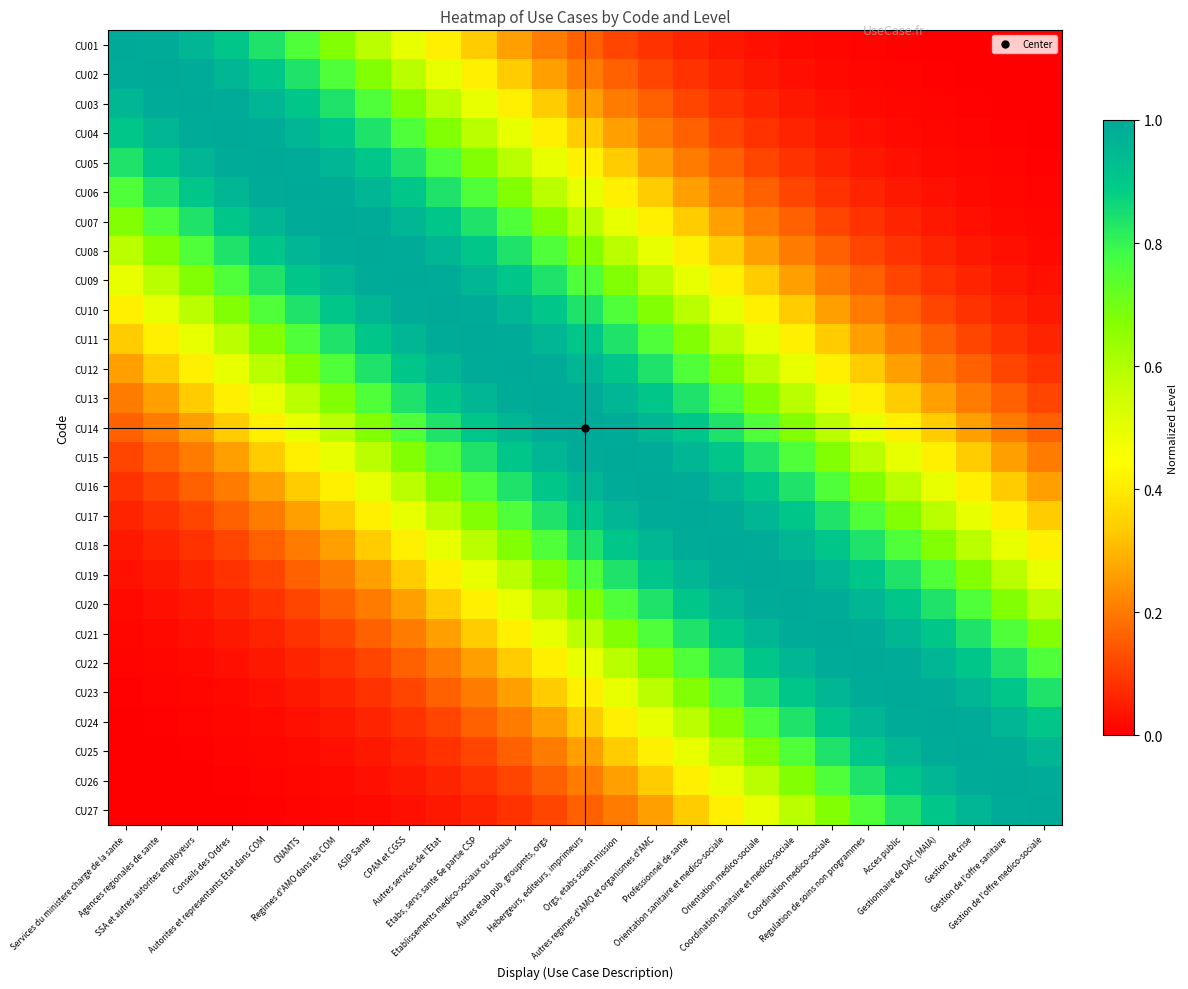

Reading right to left, transcribe all the data shown in this chart.

CU01: Gestion de l'offre medico-sociale=0.0	Gestion de l'offre sanitaire=0.0	Gestion de crise=0.0	Gestionnaire de DAC (MAIA)=0.0	Acces public=0.0	Regulation de soins non programmes=0.0	Coordination medico-sociale=0.0	Coordination sanitaire et medico-sociale=0.0	Orientation medico-sociale=0.0	Orientation sanitaire et medico-sociale=0.0	Professionnel de sante=0.1	Autres regimes d'AMO et organismes d'AMC=0.1	Orgs, etabs scient mission=0.1	Hebergeurs, editeurs, imprimeurs=0.2	Autres etab pub, groupmts, orgs=0.2	Etablissements medico-sociaux ou sociaux=0.3	Etabs, servs sante 6e partie CSP=0.3	Autres services de l'Etat=0.4	CPAM et CGSS=0.5	ASIP Sante=0.6	Regimes d'AMO dans les COM=0.7	CNAMTS=0.8	Autorites et representants Etat dans COM=0.8	Conseils des Ordres=0.9	SSA et autres autorites employeurs=1.0	Agences regionales de sante=1.0	Services du ministere charge de la sante=1.0
CU02: Gestion de l'offre medico-sociale=0.0	Gestion de l'offre sanitaire=0.0	Gestion de crise=0.0	Gestionnaire de DAC (MAIA)=0.0	Acces public=0.0	Regulation de soins non programmes=0.0	Coordination medico-sociale=0.0	Coordination sanitaire et medico-sociale=0.0	Orientation medico-sociale=0.0	Orientation sanitaire et medico-sociale=0.1	Professionnel de sante=0.1	Autres regimes d'AMO et organismes d'AMC=0.1	Orgs, etabs scient mission=0.2	Hebergeurs, editeurs, imprimeurs=0.2	Autres etab pub, groupmts, orgs=0.3	Etablissements medico-sociaux ou sociaux=0.3	Etabs, servs sante 6e partie CSP=0.4	Autres services de l'Etat=0.5	CPAM et CGSS=0.6	ASIP Sante=0.7	Regimes d'AMO dans les COM=0.8	CNAMTS=0.8	Autorites et representants Etat dans COM=0.9	Conseils des Ordres=1.0	SSA et autres autorites employeurs=1.0	Agences regionales de sante=1.0	Services du ministere charge de la sante=1.0
CU03: Gestion de l'offre medico-sociale=0.0	Gestion de l'offre sanitaire=0.0	Gestion de crise=0.0	Gestionnaire de DAC (MAIA)=0.0	Acces public=0.0	Regulation de soins non programmes=0.0	Coordination medico-sociale=0.0	Coordination sanitaire et medico-sociale=0.0	Orientation medico-sociale=0.1	Orientation sanitaire et medico-sociale=0.1	Professionnel de sante=0.1	Autres regimes d'AMO et organismes d'AMC=0.2	Orgs, etabs scient mission=0.2	Hebergeurs, editeurs, imprimeurs=0.3	Autres etab pub, groupmts, orgs=0.3	Etablissements medico-sociaux ou sociaux=0.4	Etabs, servs sante 6e partie CSP=0.5	Autres services de l'Etat=0.6	CPAM et CGSS=0.7	ASIP Sante=0.8	Regimes d'AMO dans les COM=0.8	CNAMTS=0.9	Autorites et representants Etat dans COM=1.0	Conseils des Ordres=1.0	SSA et autres autorites employeurs=1.0	Agences regionales de sante=1.0	Services du ministere charge de la sante=1.0
CU04: Gestion de l'offre medico-sociale=0.0	Gestion de l'offre sanitaire=0.0	Gestion de crise=0.0	Gestionnaire de DAC (MAIA)=0.0	Acces public=0.0	Regulation de soins non programmes=0.0	Coordination medico-sociale=0.0	Coordination sanitaire et medico-sociale=0.1	Orientation medico-sociale=0.1	Orientation sanitaire et medico-sociale=0.1	Professionnel de sante=0.2	Autres regimes d'AMO et organismes d'AMC=0.2	Orgs, etabs scient mission=0.3	Hebergeurs, editeurs, imprimeurs=0.3	Autres etab pub, groupmts, orgs=0.4	Etablissements medico-sociaux ou sociaux=0.5	Etabs, servs sante 6e partie CSP=0.6	Autres services de l'Etat=0.7	CPAM et CGSS=0.8	ASIP Sante=0.8	Regimes d'AMO dans les COM=0.9	CNAMTS=1.0	Autorites et representants Etat dans COM=1.0	Conseils des Ordres=1.0	SSA et autres autorites employeurs=1.0	Agences regionales de sante=1.0	Services du ministere charge de la sante=0.9
CU05: Gestion de l'offre medico-sociale=0.0	Gestion de l'offre sanitaire=0.0	Gestion de crise=0.0	Gestionnaire de DAC (MAIA)=0.0	Acces public=0.0	Regulation de soins non programmes=0.0	Coordination medico-sociale=0.1	Coordination sanitaire et medico-sociale=0.1	Orientation medico-sociale=0.1	Orientation sanitaire et medico-sociale=0.2	Professionnel de sante=0.2	Autres regimes d'AMO et organismes d'AMC=0.3	Orgs, etabs scient mission=0.3	Hebergeurs, editeurs, imprimeurs=0.4	Autres etab pub, groupmts, orgs=0.5	Etablissements medico-sociaux ou sociaux=0.6	Etabs, servs sante 6e partie CSP=0.7	Autres services de l'Etat=0.8	CPAM et CGSS=0.8	ASIP Sante=0.9	Regimes d'AMO dans les COM=1.0	CNAMTS=1.0	Autorites et representants Etat dans COM=1.0	Conseils des Ordres=1.0	SSA et autres autorites employeurs=1.0	Agences regionales de sante=0.9	Services du ministere charge de la sante=0.8
CU06: Gestion de l'offre medico-sociale=0.0	Gestion de l'offre sanitaire=0.0	Gestion de crise=0.0	Gestionnaire de DAC (MAIA)=0.0	Acces public=0.0	Regulation de soins non programmes=0.1	Coordination medico-sociale=0.1	Coordination sanitaire et medico-sociale=0.1	Orientation medico-sociale=0.2	Orientation sanitaire et medico-sociale=0.2	Professionnel de sante=0.3	Autres regimes d'AMO et organismes d'AMC=0.3	Orgs, etabs scient mission=0.4	Hebergeurs, editeurs, imprimeurs=0.5	Autres etab pub, groupmts, orgs=0.6	Etablissements medico-sociaux ou sociaux=0.7	Etabs, servs sante 6e partie CSP=0.8	Autres services de l'Etat=0.8	CPAM et CGSS=0.9	ASIP Sante=1.0	Regimes d'AMO dans les COM=1.0	CNAMTS=1.0	Autorites et representants Etat dans COM=1.0	Conseils des Ordres=1.0	SSA et autres autorites employeurs=0.9	Agences regionales de sante=0.8	Services du ministere charge de la sante=0.8
CU07: Gestion de l'offre medico-sociale=0.0	Gestion de l'offre sanitaire=0.0	Gestion de crise=0.0	Gestionnaire de DAC (MAIA)=0.0	Acces public=0.1	Regulation de soins non programmes=0.1	Coordination medico-sociale=0.1	Coordination sanitaire et medico-sociale=0.2	Orientation medico-sociale=0.2	Orientation sanitaire et medico-sociale=0.3	Professionnel de sante=0.3	Autres regimes d'AMO et organismes d'AMC=0.4	Orgs, etabs scient mission=0.5	Hebergeurs, editeurs, imprimeurs=0.6	Autres etab pub, groupmts, orgs=0.7	Etablissements medico-sociaux ou sociaux=0.8	Etabs, servs sante 6e partie CSP=0.8	Autres services de l'Etat=0.9	CPAM et CGSS=1.0	ASIP Sante=1.0	Regimes d'AMO dans les COM=1.0	CNAMTS=1.0	Autorites et representants Etat dans COM=1.0	Conseils des Ordres=0.9	SSA et autres autorites employeurs=0.8	Agences regionales de sante=0.8	Services du ministere charge de la sante=0.7
CU08: Gestion de l'offre medico-sociale=0.0	Gestion de l'offre sanitaire=0.0	Gestion de crise=0.0	Gestionnaire de DAC (MAIA)=0.1	Acces public=0.1	Regulation de soins non programmes=0.1	Coordination medico-sociale=0.2	Coordination sanitaire et medico-sociale=0.2	Orientation medico-sociale=0.3	Orientation sanitaire et medico-sociale=0.3	Professionnel de sante=0.4	Autres regimes d'AMO et organismes d'AMC=0.5	Orgs, etabs scient mission=0.6	Hebergeurs, editeurs, imprimeurs=0.7	Autres etab pub, groupmts, orgs=0.8	Etablissements medico-sociaux ou sociaux=0.8	Etabs, servs sante 6e partie CSP=0.9	Autres services de l'Etat=1.0	CPAM et CGSS=1.0	ASIP Sante=1.0	Regimes d'AMO dans les COM=1.0	CNAMTS=1.0	Autorites et representants Etat dans COM=0.9	Conseils des Ordres=0.8	SSA et autres autorites employeurs=0.8	Agences regionales de sante=0.7	Services du ministere charge de la sante=0.6
CU09: Gestion de l'offre medico-sociale=0.0	Gestion de l'offre sanitaire=0.0	Gestion de crise=0.1	Gestionnaire de DAC (MAIA)=0.1	Acces public=0.1	Regulation de soins non programmes=0.2	Coordination medico-sociale=0.2	Coordination sanitaire et medico-sociale=0.3	Orientation medico-sociale=0.3	Orientation sanitaire et medico-sociale=0.4	Professionnel de sante=0.5	Autres regimes d'AMO et organismes d'AMC=0.6	Orgs, etabs scient mission=0.7	Hebergeurs, editeurs, imprimeurs=0.8	Autres etab pub, groupmts, orgs=0.8	Etablissements medico-sociaux ou sociaux=0.9	Etabs, servs sante 6e partie CSP=1.0	Autres services de l'Etat=1.0	CPAM et CGSS=1.0	ASIP Sante=1.0	Regimes d'AMO dans les COM=1.0	CNAMTS=0.9	Autorites et representants Etat dans COM=0.8	Conseils des Ordres=0.8	SSA et autres autorites employeurs=0.7	Agences regionales de sante=0.6	Services du ministere charge de la sante=0.5
CU10: Gestion de l'offre medico-sociale=0.0	Gestion de l'offre sanitaire=0.1	Gestion de crise=0.1	Gestionnaire de DAC (MAIA)=0.1	Acces public=0.2	Regulation de soins non programmes=0.2	Coordination medico-sociale=0.3	Coordination sanitaire et medico-sociale=0.3	Orientation medico-sociale=0.4	Orientation sanitaire et medico-sociale=0.5	Professionnel de sante=0.6	Autres regimes d'AMO et organismes d'AMC=0.7	Orgs, etabs scient mission=0.8	Hebergeurs, editeurs, imprimeurs=0.8	Autres etab pub, groupmts, orgs=0.9	Etablissements medico-sociaux ou sociaux=1.0	Etabs, servs sante 6e partie CSP=1.0	Autres services de l'Etat=1.0	CPAM et CGSS=1.0	ASIP Sante=1.0	Regimes d'AMO dans les COM=0.9	CNAMTS=0.8	Autorites et representants Etat dans COM=0.8	Conseils des Ordres=0.7	SSA et autres autorites employeurs=0.6	Agences regionales de sante=0.5	Services du ministere charge de la sante=0.4
CU11: Gestion de l'offre medico-sociale=0.1	Gestion de l'offre sanitaire=0.1	Gestion de crise=0.1	Gestionnaire de DAC (MAIA)=0.2	Acces public=0.2	Regulation de soins non programmes=0.3	Coordination medico-sociale=0.3	Coordination sanitaire et medico-sociale=0.4	Orientation medico-sociale=0.5	Orientation sanitaire et medico-sociale=0.6	Professionnel de sante=0.7	Autres regimes d'AMO et organismes d'AMC=0.8	Orgs, etabs scient mission=0.8	Hebergeurs, editeurs, imprimeurs=0.9	Autres etab pub, groupmts, orgs=1.0	Etablissements medico-sociaux ou sociaux=1.0	Etabs, servs sante 6e partie CSP=1.0	Autres services de l'Etat=1.0	CPAM et CGSS=1.0	ASIP Sante=0.9	Regimes d'AMO dans les COM=0.8	CNAMTS=0.8	Autorites et representants Etat dans COM=0.7	Conseils des Ordres=0.6	SSA et autres autorites employeurs=0.5	Agences regionales de sante=0.4	Services du ministere charge de la sante=0.3
CU12: Gestion de l'offre medico-sociale=0.1	Gestion de l'offre sanitaire=0.1	Gestion de crise=0.2	Gestionnaire de DAC (MAIA)=0.2	Acces public=0.3	Regulation de soins non programmes=0.3	Coordination medico-sociale=0.4	Coordination sanitaire et medico-sociale=0.5	Orientation medico-sociale=0.6	Orientation sanitaire et medico-sociale=0.7	Professionnel de sante=0.8	Autres regimes d'AMO et organismes d'AMC=0.8	Orgs, etabs scient mission=0.9	Hebergeurs, editeurs, imprimeurs=1.0	Autres etab pub, groupmts, orgs=1.0	Etablissements medico-sociaux ou sociaux=1.0	Etabs, servs sante 6e partie CSP=1.0	Autres services de l'Etat=1.0	CPAM et CGSS=0.9	ASIP Sante=0.8	Regimes d'AMO dans les COM=0.8	CNAMTS=0.7	Autorites et representants Etat dans COM=0.6	Conseils des Ordres=0.5	SSA et autres autorites employeurs=0.4	Agences regionales de sante=0.3	Services du ministere charge de la sante=0.3
CU13: Gestion de l'offre medico-sociale=0.1	Gestion de l'offre sanitaire=0.2	Gestion de crise=0.2	Gestionnaire de DAC (MAIA)=0.3	Acces public=0.3	Regulation de soins non programmes=0.4	Coordination medico-sociale=0.5	Coordination sanitaire et medico-sociale=0.6	Orientation medico-sociale=0.7	Orientation sanitaire et medico-sociale=0.8	Professionnel de sante=0.8	Autres regimes d'AMO et organismes d'AMC=0.9	Orgs, etabs scient mission=1.0	Hebergeurs, editeurs, imprimeurs=1.0	Autres etab pub, groupmts, orgs=1.0	Etablissements medico-sociaux ou sociaux=1.0	Etabs, servs sante 6e partie CSP=1.0	Autres services de l'Etat=0.9	CPAM et CGSS=0.8	ASIP Sante=0.8	Regimes d'AMO dans les COM=0.7	CNAMTS=0.6	Autorites et representants Etat dans COM=0.5	Conseils des Ordres=0.4	SSA et autres autorites employeurs=0.3	Agences regionales de sante=0.3	Services du ministere charge de la sante=0.2
CU14: Gestion de l'offre medico-sociale=0.2	Gestion de l'offre sanitaire=0.2	Gestion de crise=0.3	Gestionnaire de DAC (MAIA)=0.3	Acces public=0.4	Regulation de soins non programmes=0.5	Coordination medico-sociale=0.6	Coordination sanitaire et medico-sociale=0.7	Orientation medico-sociale=0.8	Orientation sanitaire et medico-sociale=0.8	Professionnel de sante=0.9	Autres regimes d'AMO et organismes d'AMC=1.0	Orgs, etabs scient mission=1.0	Hebergeurs, editeurs, imprimeurs=1.0	Autres etab pub, groupmts, orgs=1.0	Etablissements medico-sociaux ou sociaux=1.0	Etabs, servs sante 6e partie CSP=0.9	Autres services de l'Etat=0.8	CPAM et CGSS=0.8	ASIP Sante=0.7	Regimes d'AMO dans les COM=0.6	CNAMTS=0.5	Autorites et representants Etat dans COM=0.4	Conseils des Ordres=0.3	SSA et autres autorites employeurs=0.3	Agences regionales de sante=0.2	Services du ministere charge de la sante=0.2
CU15: Gestion de l'offre medico-sociale=0.2	Gestion de l'offre sanitaire=0.3	Gestion de crise=0.3	Gestionnaire de DAC (MAIA)=0.4	Acces public=0.5	Regulation de soins non programmes=0.6	Coordination medico-sociale=0.7	Coordination sanitaire et medico-sociale=0.8	Orientation medico-sociale=0.8	Orientation sanitaire et medico-sociale=0.9	Professionnel de sante=1.0	Autres regimes d'AMO et organismes d'AMC=1.0	Orgs, etabs scient mission=1.0	Hebergeurs, editeurs, imprimeurs=1.0	Autres etab pub, groupmts, orgs=1.0	Etablissements medico-sociaux ou sociaux=0.9	Etabs, servs sante 6e partie CSP=0.8	Autres services de l'Etat=0.8	CPAM et CGSS=0.7	ASIP Sante=0.6	Regimes d'AMO dans les COM=0.5	CNAMTS=0.4	Autorites et representants Etat dans COM=0.3	Conseils des Ordres=0.3	SSA et autres autorites employeurs=0.2	Agences regionales de sante=0.2	Services du ministere charge de la sante=0.1
CU16: Gestion de l'offre medico-sociale=0.3	Gestion de l'offre sanitaire=0.3	Gestion de crise=0.4	Gestionnaire de DAC (MAIA)=0.5	Acces public=0.6	Regulation de soins non programmes=0.7	Coordination medico-sociale=0.8	Coordination sanitaire et medico-sociale=0.8	Orientation medico-sociale=0.9	Orientation sanitaire et medico-sociale=1.0	Professionnel de sante=1.0	Autres regimes d'AMO et organismes d'AMC=1.0	Orgs, etabs scient mission=1.0	Hebergeurs, editeurs, imprimeurs=1.0	Autres etab pub, groupmts, orgs=0.9	Etablissements medico-sociaux ou sociaux=0.8	Etabs, servs sante 6e partie CSP=0.8	Autres services de l'Etat=0.7	CPAM et CGSS=0.6	ASIP Sante=0.5	Regimes d'AMO dans les COM=0.4	CNAMTS=0.3	Autorites et representants Etat dans COM=0.3	Conseils des Ordres=0.2	SSA et autres autorites employeurs=0.2	Agences regionales de sante=0.1	Services du ministere charge de la sante=0.1
CU17: Gestion de l'offre medico-sociale=0.3	Gestion de l'offre sanitaire=0.4	Gestion de crise=0.5	Gestionnaire de DAC (MAIA)=0.6	Acces public=0.7	Regulation de soins non programmes=0.8	Coordination medico-sociale=0.8	Coordination sanitaire et medico-sociale=0.9	Orientation medico-sociale=1.0	Orientation sanitaire et medico-sociale=1.0	Professionnel de sante=1.0	Autres regimes d'AMO et organismes d'AMC=1.0	Orgs, etabs scient mission=1.0	Hebergeurs, editeurs, imprimeurs=0.9	Autres etab pub, groupmts, orgs=0.8	Etablissements medico-sociaux ou sociaux=0.8	Etabs, servs sante 6e partie CSP=0.7	Autres services de l'Etat=0.6	CPAM et CGSS=0.5	ASIP Sante=0.4	Regimes d'AMO dans les COM=0.3	CNAMTS=0.3	Autorites et representants Etat dans COM=0.2	Conseils des Ordres=0.2	SSA et autres autorites employeurs=0.1	Agences regionales de sante=0.1	Services du ministere charge de la sante=0.1
CU18: Gestion de l'offre medico-sociale=0.4	Gestion de l'offre sanitaire=0.5	Gestion de crise=0.6	Gestionnaire de DAC (MAIA)=0.7	Acces public=0.8	Regulation de soins non programmes=0.8	Coordination medico-sociale=0.9	Coordination sanitaire et medico-sociale=1.0	Orientation medico-sociale=1.0	Orientation sanitaire et medico-sociale=1.0	Professionnel de sante=1.0	Autres regimes d'AMO et organismes d'AMC=1.0	Orgs, etabs scient mission=0.9	Hebergeurs, editeurs, imprimeurs=0.8	Autres etab pub, groupmts, orgs=0.8	Etablissements medico-sociaux ou sociaux=0.7	Etabs, servs sante 6e partie CSP=0.6	Autres services de l'Etat=0.5	CPAM et CGSS=0.4	ASIP Sante=0.3	Regimes d'AMO dans les COM=0.3	CNAMTS=0.2	Autorites et representants Etat dans COM=0.2	Conseils des Ordres=0.1	SSA et autres autorites employeurs=0.1	Agences regionales de sante=0.1	Services du ministere charge de la sante=0.0
CU19: Gestion de l'offre medico-sociale=0.5	Gestion de l'offre sanitaire=0.6	Gestion de crise=0.7	Gestionnaire de DAC (MAIA)=0.8	Acces public=0.8	Regulation de soins non programmes=0.9	Coordination medico-sociale=1.0	Coordination sanitaire et medico-sociale=1.0	Orientation medico-sociale=1.0	Orientation sanitaire et medico-sociale=1.0	Professionnel de sante=1.0	Autres regimes d'AMO et organismes d'AMC=0.9	Orgs, etabs scient mission=0.8	Hebergeurs, editeurs, imprimeurs=0.8	Autres etab pub, groupmts, orgs=0.7	Etablissements medico-sociaux ou sociaux=0.6	Etabs, servs sante 6e partie CSP=0.5	Autres services de l'Etat=0.4	CPAM et CGSS=0.3	ASIP Sante=0.3	Regimes d'AMO dans les COM=0.2	CNAMTS=0.2	Autorites et representants Etat dans COM=0.1	Conseils des Ordres=0.1	SSA et autres autorites employeurs=0.1	Agences regionales de sante=0.0	Services du ministere charge de la sante=0.0
CU20: Gestion de l'offre medico-sociale=0.6	Gestion de l'offre sanitaire=0.7	Gestion de crise=0.8	Gestionnaire de DAC (MAIA)=0.8	Acces public=0.9	Regulation de soins non programmes=1.0	Coordination medico-sociale=1.0	Coordination sanitaire et medico-sociale=1.0	Orientation medico-sociale=1.0	Orientation sanitaire et medico-sociale=1.0	Professionnel de sante=0.9	Autres regimes d'AMO et organismes d'AMC=0.8	Orgs, etabs scient mission=0.8	Hebergeurs, editeurs, imprimeurs=0.7	Autres etab pub, groupmts, orgs=0.6	Etablissements medico-sociaux ou sociaux=0.5	Etabs, servs sante 6e partie CSP=0.4	Autres services de l'Etat=0.3	CPAM et CGSS=0.3	ASIP Sante=0.2	Regimes d'AMO dans les COM=0.2	CNAMTS=0.1	Autorites et representants Etat dans COM=0.1	Conseils des Ordres=0.1	SSA et autres autorites employeurs=0.0	Agences regionales de sante=0.0	Services du ministere charge de la sante=0.0
CU21: Gestion de l'offre medico-sociale=0.7	Gestion de l'offre sanitaire=0.8	Gestion de crise=0.8	Gestionnaire de DAC (MAIA)=0.9	Acces public=1.0	Regulation de soins non programmes=1.0	Coordination medico-sociale=1.0	Coordination sanitaire et medico-sociale=1.0	Orientation medico-sociale=1.0	Orientation sanitaire et medico-sociale=0.9	Professionnel de sante=0.8	Autres regimes d'AMO et organismes d'AMC=0.8	Orgs, etabs scient mission=0.7	Hebergeurs, editeurs, imprimeurs=0.6	Autres etab pub, groupmts, orgs=0.5	Etablissements medico-sociaux ou sociaux=0.4	Etabs, servs sante 6e partie CSP=0.3	Autres services de l'Etat=0.3	CPAM et CGSS=0.2	ASIP Sante=0.2	Regimes d'AMO dans les COM=0.1	CNAMTS=0.1	Autorites et representants Etat dans COM=0.1	Conseils des Ordres=0.0	SSA et autres autorites employeurs=0.0	Agences regionales de sante=0.0	Services du ministere charge de la sante=0.0
CU22: Gestion de l'offre medico-sociale=0.8	Gestion de l'offre sanitaire=0.8	Gestion de crise=0.9	Gestionnaire de DAC (MAIA)=1.0	Acces public=1.0	Regulation de soins non programmes=1.0	Coordination medico-sociale=1.0	Coordination sanitaire et medico-sociale=1.0	Orientation medico-sociale=0.9	Orientation sanitaire et medico-sociale=0.8	Professionnel de sante=0.8	Autres regimes d'AMO et organismes d'AMC=0.7	Orgs, etabs scient mission=0.6	Hebergeurs, editeurs, imprimeurs=0.5	Autres etab pub, groupmts, orgs=0.4	Etablissements medico-sociaux ou sociaux=0.3	Etabs, servs sante 6e partie CSP=0.3	Autres services de l'Etat=0.2	CPAM et CGSS=0.2	ASIP Sante=0.1	Regimes d'AMO dans les COM=0.1	CNAMTS=0.1	Autorites et representants Etat dans COM=0.0	Conseils des Ordres=0.0	SSA et autres autorites employeurs=0.0	Agences regionales de sante=0.0	Services du ministere charge de la sante=0.0
CU23: Gestion de l'offre medico-sociale=0.8	Gestion de l'offre sanitaire=0.9	Gestion de crise=1.0	Gestionnaire de DAC (MAIA)=1.0	Acces public=1.0	Regulation de soins non programmes=1.0	Coordination medico-sociale=1.0	Coordination sanitaire et medico-sociale=0.9	Orientation medico-sociale=0.8	Orientation sanitaire et medico-sociale=0.8	Professionnel de sante=0.7	Autres regimes d'AMO et organismes d'AMC=0.6	Orgs, etabs scient mission=0.5	Hebergeurs, editeurs, imprimeurs=0.4	Autres etab pub, groupmts, orgs=0.3	Etablissements medico-sociaux ou sociaux=0.3	Etabs, servs sante 6e partie CSP=0.2	Autres services de l'Etat=0.2	CPAM et CGSS=0.1	ASIP Sante=0.1	Regimes d'AMO dans les COM=0.1	CNAMTS=0.0	Autorites et representants Etat dans COM=0.0	Conseils des Ordres=0.0	SSA et autres autorites employeurs=0.0	Agences regionales de sante=0.0	Services du ministere charge de la sante=0.0
CU24: Gestion de l'offre medico-sociale=0.9	Gestion de l'offre sanitaire=1.0	Gestion de crise=1.0	Gestionnaire de DAC (MAIA)=1.0	Acces public=1.0	Regulation de soins non programmes=1.0	Coordination medico-sociale=0.9	Coordination sanitaire et medico-sociale=0.8	Orientation medico-sociale=0.8	Orientation sanitaire et medico-sociale=0.7	Professionnel de sante=0.6	Autres regimes d'AMO et organismes d'AMC=0.5	Orgs, etabs scient mission=0.4	Hebergeurs, editeurs, imprimeurs=0.3	Autres etab pub, groupmts, orgs=0.3	Etablissements medico-sociaux ou sociaux=0.2	Etabs, servs sante 6e partie CSP=0.2	Autres services de l'Etat=0.1	CPAM et CGSS=0.1	ASIP Sante=0.1	Regimes d'AMO dans les COM=0.0	CNAMTS=0.0	Autorites et representants Etat dans COM=0.0	Conseils des Ordres=0.0	SSA et autres autorites employeurs=0.0	Agences regionales de sante=0.0	Services du ministere charge de la sante=0.0
CU25: Gestion de l'offre medico-sociale=1.0	Gestion de l'offre sanitaire=1.0	Gestion de crise=1.0	Gestionnaire de DAC (MAIA)=1.0	Acces public=1.0	Regulation de soins non programmes=0.9	Coordination medico-sociale=0.8	Coordination sanitaire et medico-sociale=0.8	Orientation medico-sociale=0.7	Orientation sanitaire et medico-sociale=0.6	Professionnel de sante=0.5	Autres regimes d'AMO et organismes d'AMC=0.4	Orgs, etabs scient mission=0.3	Hebergeurs, editeurs, imprimeurs=0.3	Autres etab pub, groupmts, orgs=0.2	Etablissements medico-sociaux ou sociaux=0.2	Etabs, servs sante 6e partie CSP=0.1	Autres services de l'Etat=0.1	CPAM et CGSS=0.1	ASIP Sante=0.0	Regimes d'AMO dans les COM=0.0	CNAMTS=0.0	Autorites et representants Etat dans COM=0.0	Conseils des Ordres=0.0	SSA et autres autorites employeurs=0.0	Agences regionales de sante=0.0	Services du ministere charge de la sante=0.0
CU26: Gestion de l'offre medico-sociale=1.0	Gestion de l'offre sanitaire=1.0	Gestion de crise=1.0	Gestionnaire de DAC (MAIA)=1.0	Acces public=0.9	Regulation de soins non programmes=0.8	Coordination medico-sociale=0.8	Coordination sanitaire et medico-sociale=0.7	Orientation medico-sociale=0.6	Orientation sanitaire et medico-sociale=0.5	Professionnel de sante=0.4	Autres regimes d'AMO et organismes d'AMC=0.3	Orgs, etabs scient mission=0.3	Hebergeurs, editeurs, imprimeurs=0.2	Autres etab pub, groupmts, orgs=0.2	Etablissements medico-sociaux ou sociaux=0.1	Etabs, servs sante 6e partie CSP=0.1	Autres services de l'Etat=0.1	CPAM et CGSS=0.0	ASIP Sante=0.0	Regimes d'AMO dans les COM=0.0	CNAMTS=0.0	Autorites et representants Etat dans COM=0.0	Conseils des Ordres=0.0	SSA et autres autorites employeurs=0.0	Agences regionales de sante=0.0	Services du ministere charge de la sante=0.0
CU27: Gestion de l'offre medico-sociale=1.0	Gestion de l'offre sanitaire=1.0	Gestion de crise=1.0	Gestionnaire de DAC (MAIA)=0.9	Acces public=0.8	Regulation de soins non programmes=0.8	Coordination medico-sociale=0.7	Coordination sanitaire et medico-sociale=0.6	Orientation medico-sociale=0.5	Orientation sanitaire et medico-sociale=0.4	Professionnel de sante=0.3	Autres regimes d'AMO et organismes d'AMC=0.3	Orgs, etabs scient mission=0.2	Hebergeurs, editeurs, imprimeurs=0.2	Autres etab pub, groupmts, orgs=0.1	Etablissements medico-sociaux ou sociaux=0.1	Etabs, servs sante 6e partie CSP=0.1	Autres services de l'Etat=0.0	CPAM et CGSS=0.0	ASIP Sante=0.0	Regimes d'AMO dans les COM=0.0	CNAMTS=0.0	Autorites et representants Etat dans COM=0.0	Conseils des Ordres=0.0	SSA et autres autorites employeurs=0.0	Agences regionales de sante=0.0	Services du ministere charge de la sante=0.0